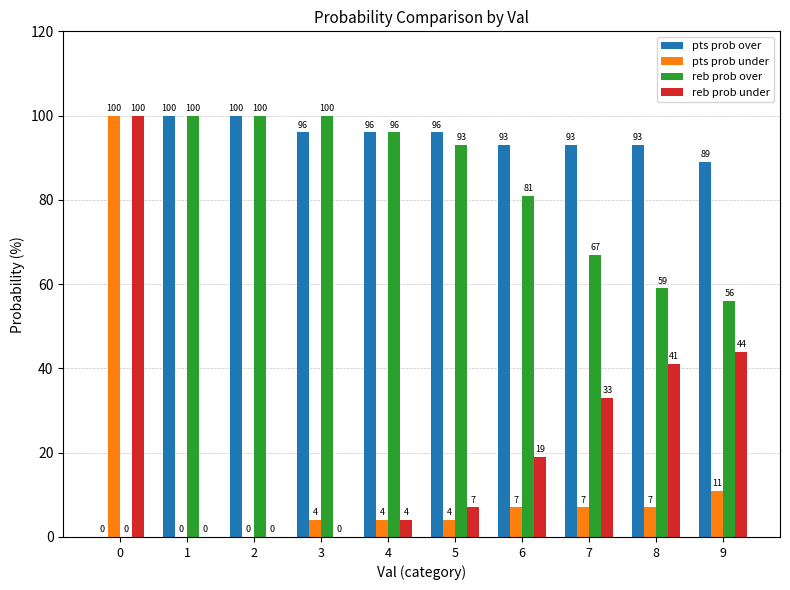

What is the sum of the reb prob over values at 6 and 3?

181